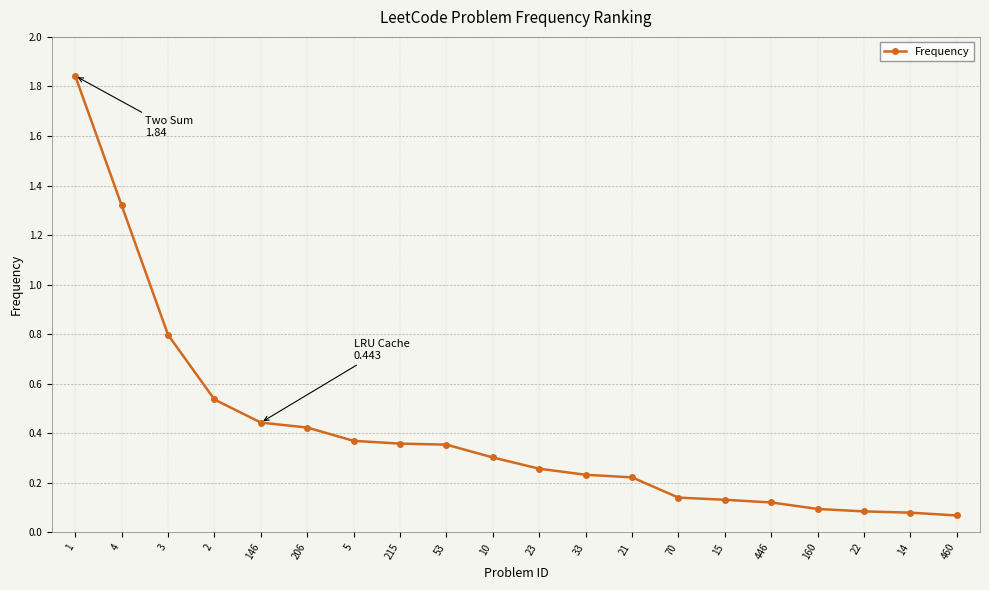

What is the change in value from 4 to 23?

-1.1